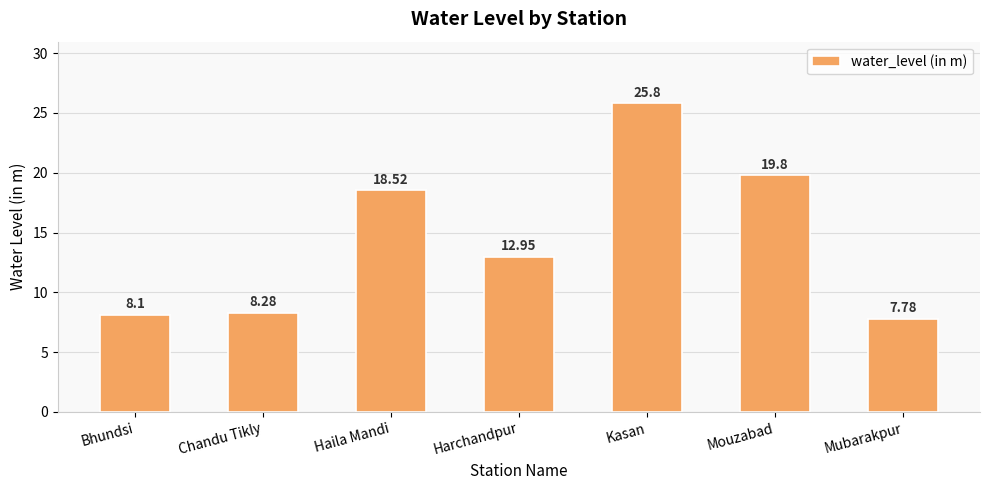

What is the label of the 1st bar from the left?

Bhundsi